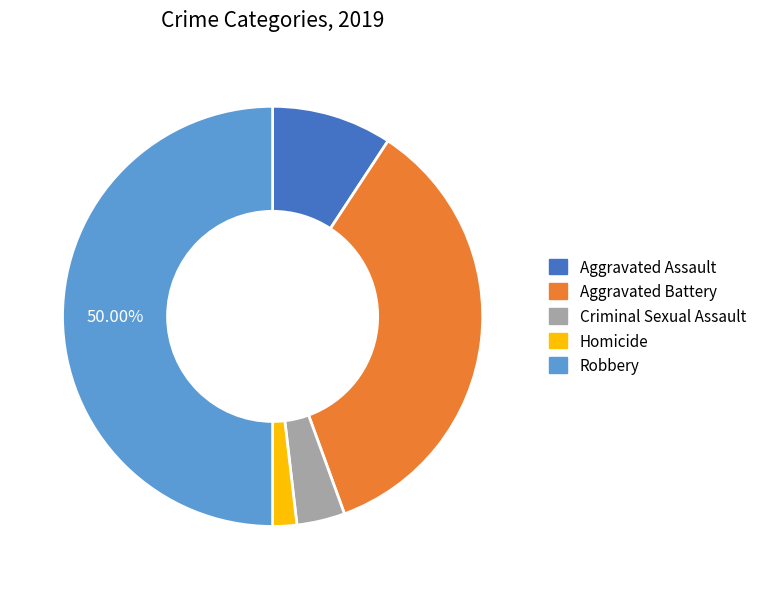

Between Aggravated Assault and Aggravated Battery, which is larger?

Aggravated Battery